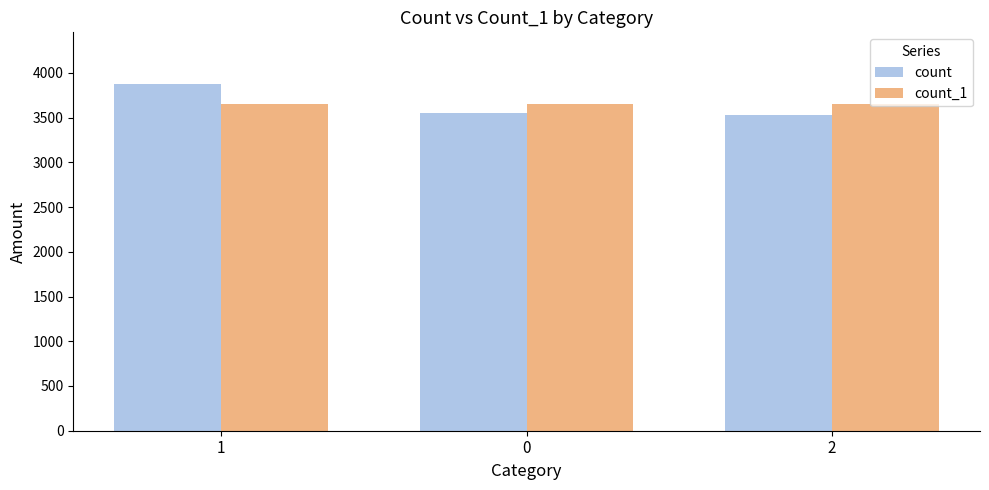

Which series has the largest range (max minus min)?

count